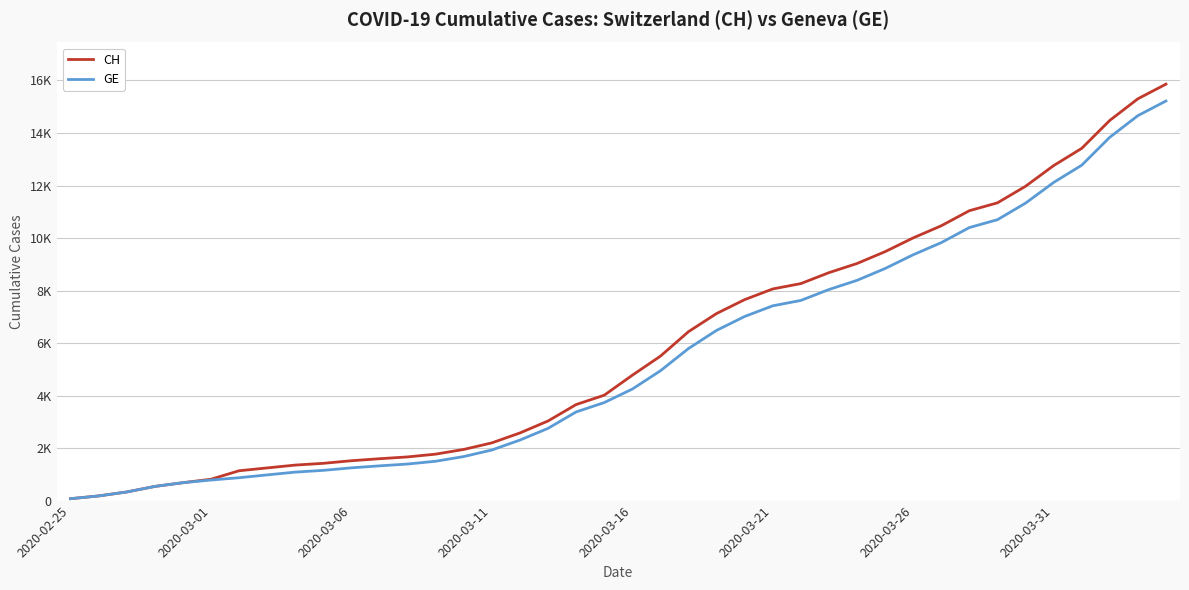

What are all the series names shown in the legend?

CH, GE